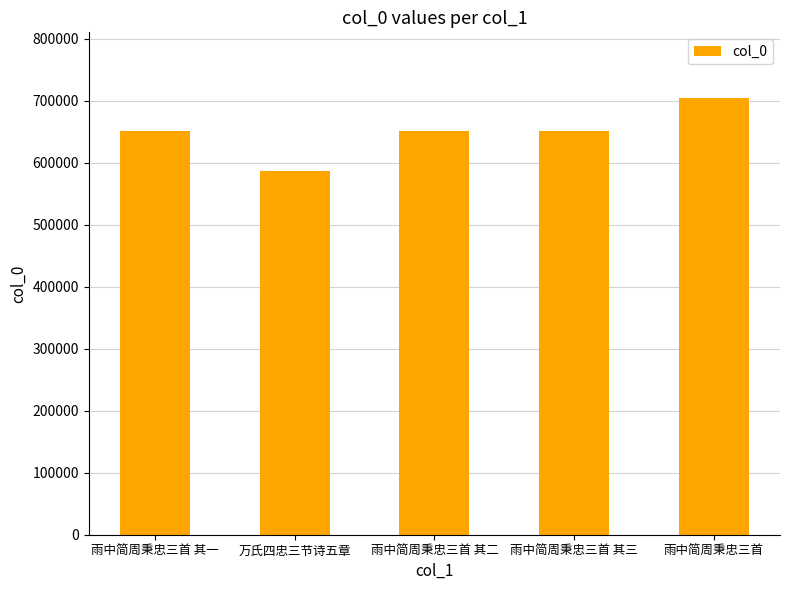

Is it true that the value at 雨中简周秉忠三首 其三 is 651722?

True